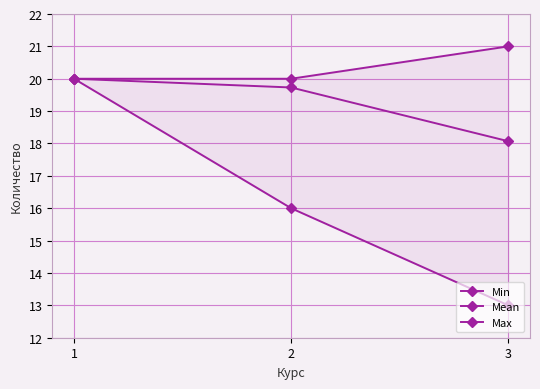

Which series has the widest spread of values?

Min